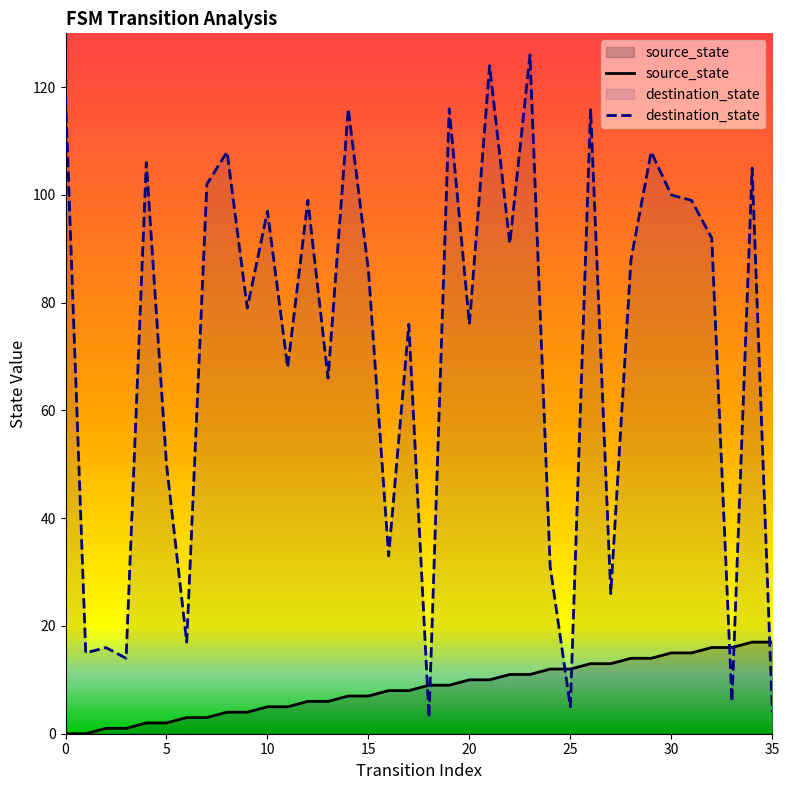

Reading right to left, what are all the values shown in this chart?

source_state: 17	17	16	16	15	15	14	14	13	13	12	12	11	11	10	10	9	9	8	8	7	7	6	6	5	5	4	4	3	3	2	2	1	1	0	0
destination_state: 4	105	6	92	99	100	108	88	26	116	5	31	126	91	124	76	116	3	76	33	86	116	66	99	68	97	79	108	102	17	50	106	14	16	15	118